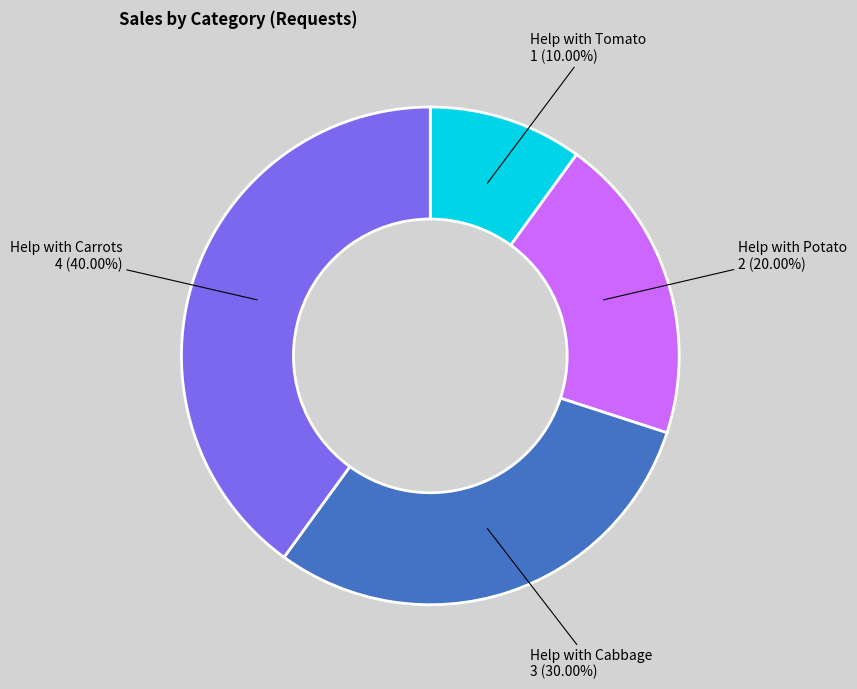

What portion of the pie excludes Help with Tomato?

90.0%